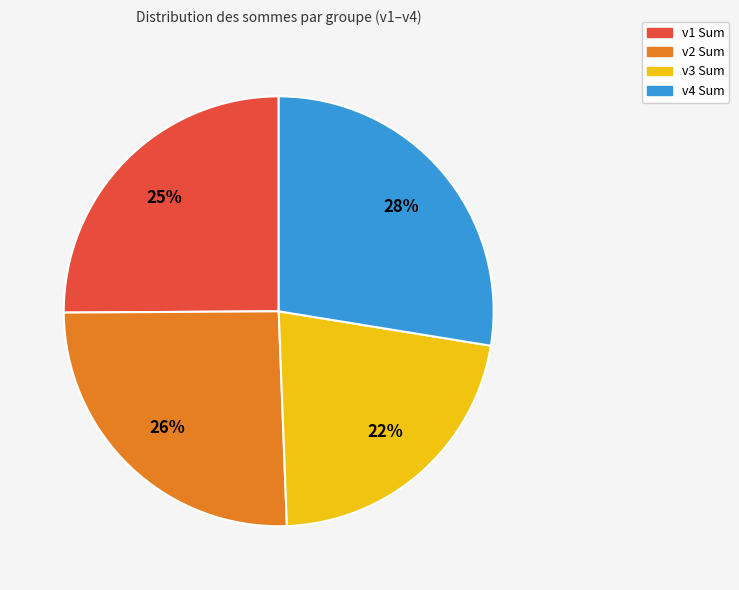

Is there a majority slice in this chart?

No